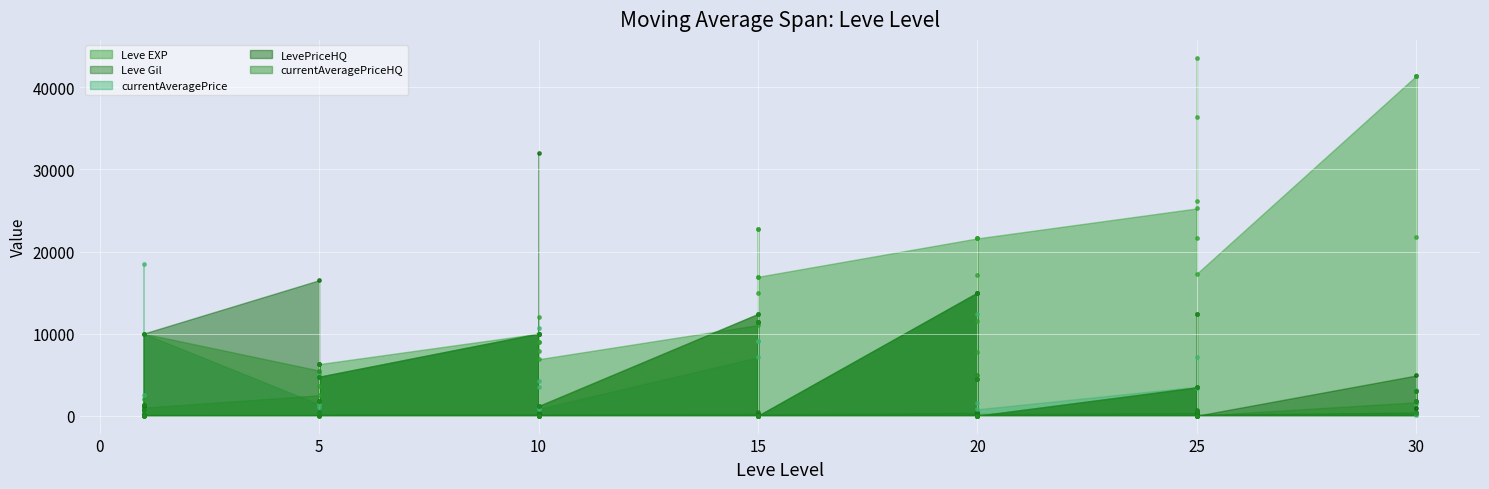

Which series has the widest spread of Y values?

Leve EXP